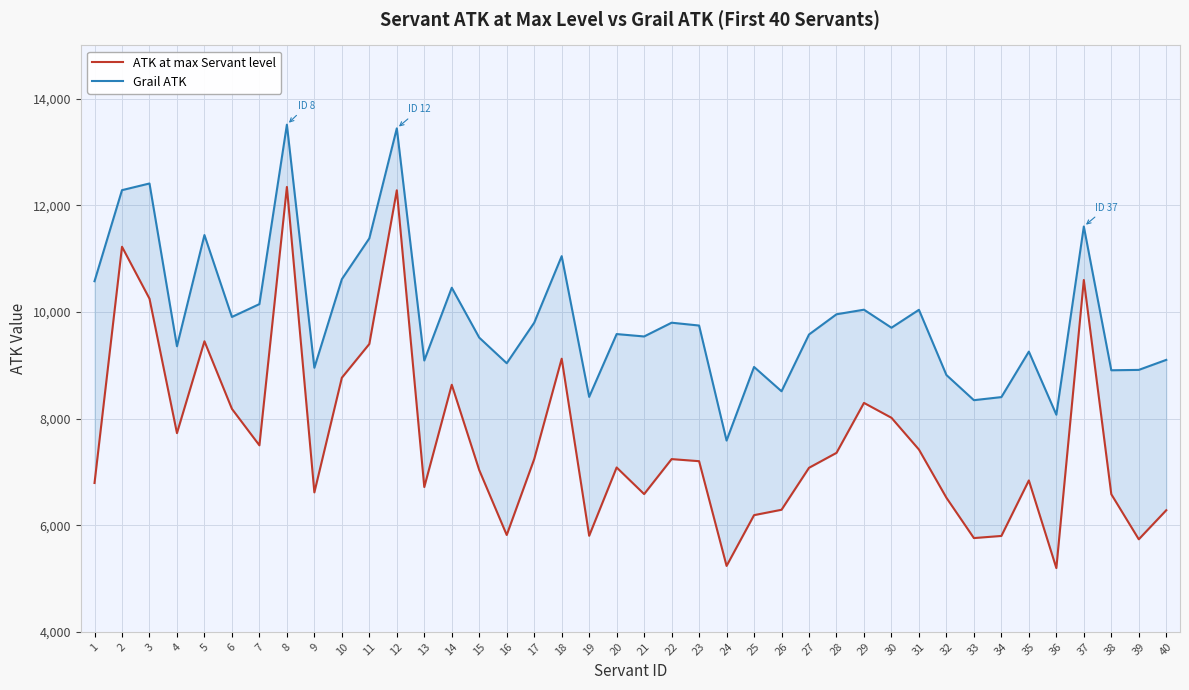

Is this an area chart (filled region under the line)?

No